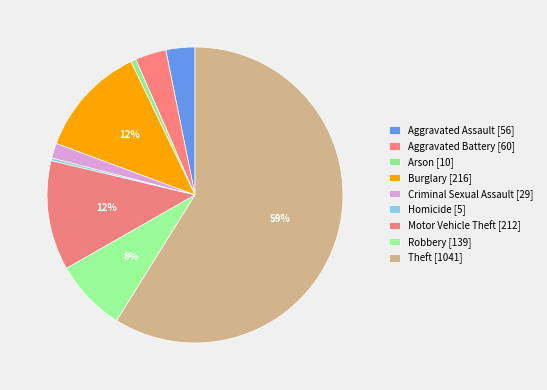

How many slices are in this pie chart?

9